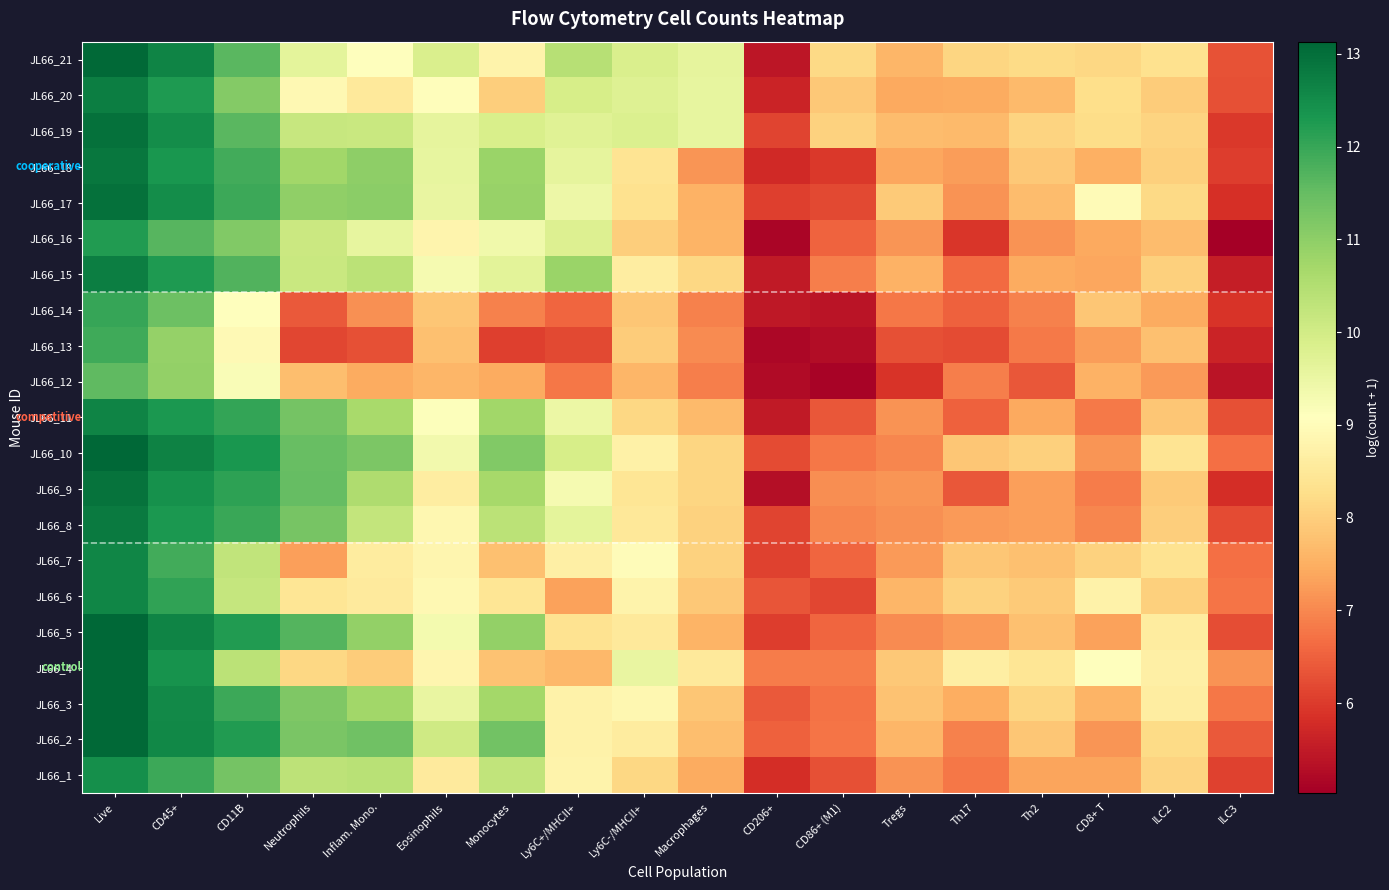

What is the minimum value shown in the chart?

5.0